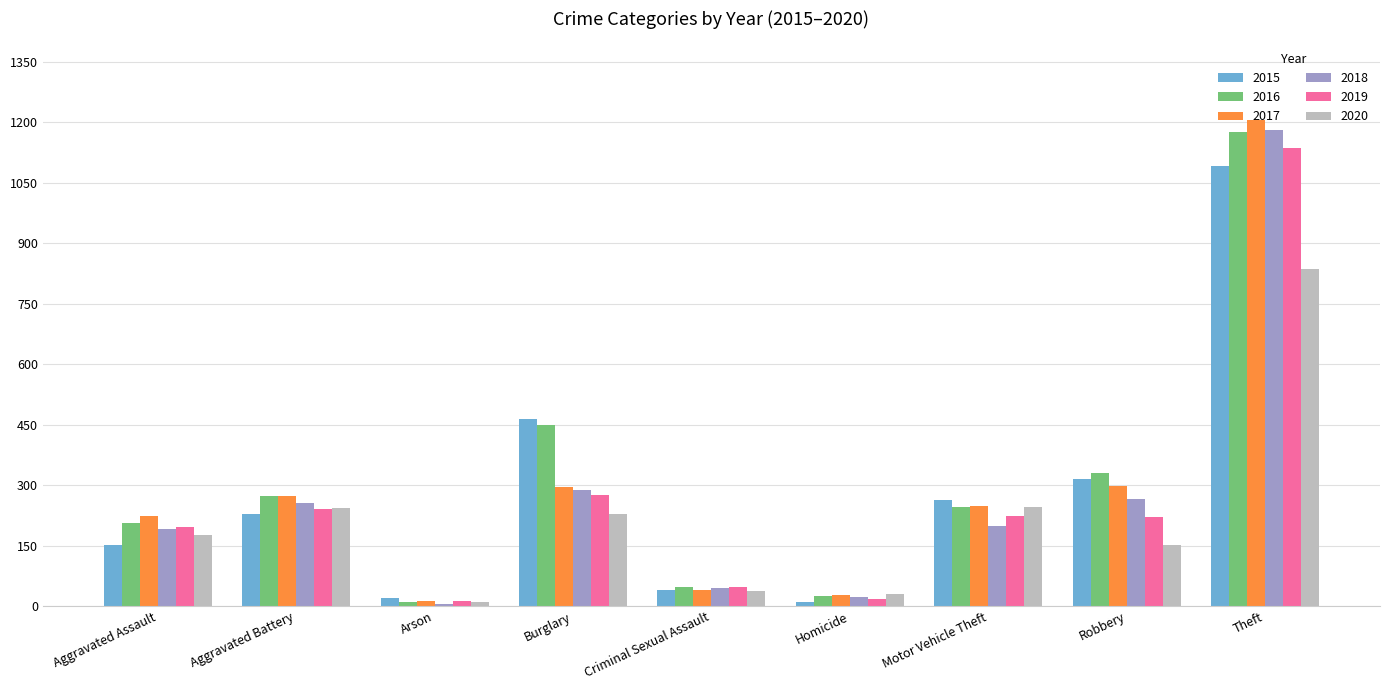

How many data points does each series have?

9